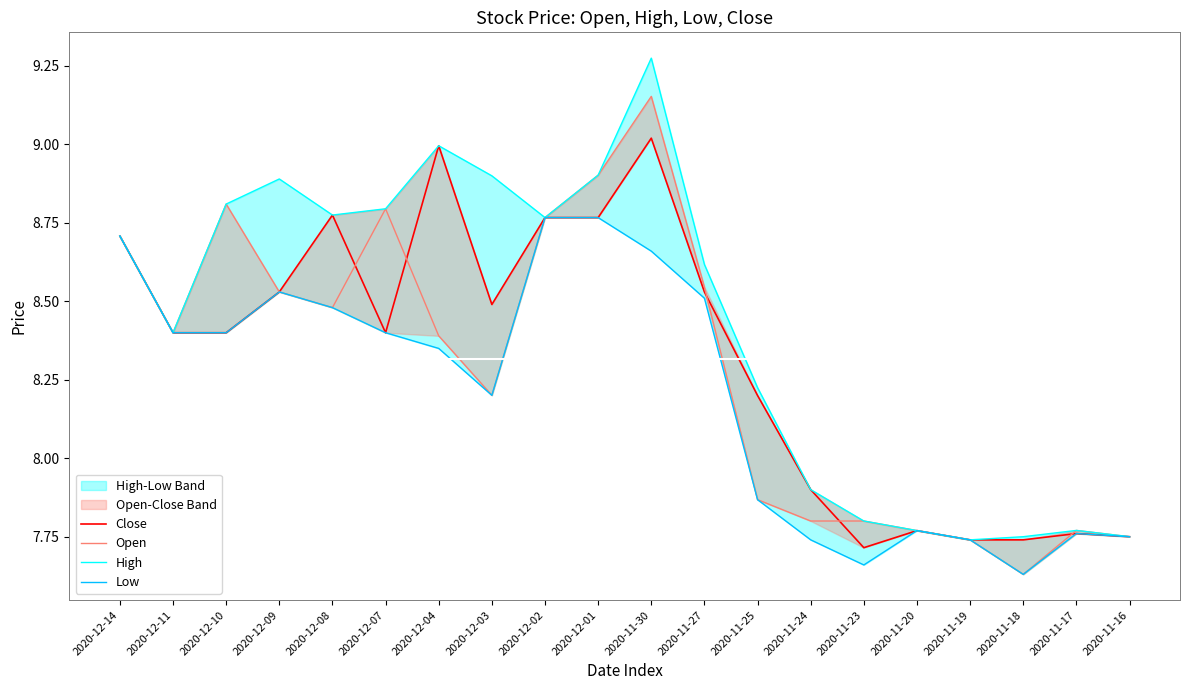

True or false: Close has more than 0 points higher than both neighbors.

True